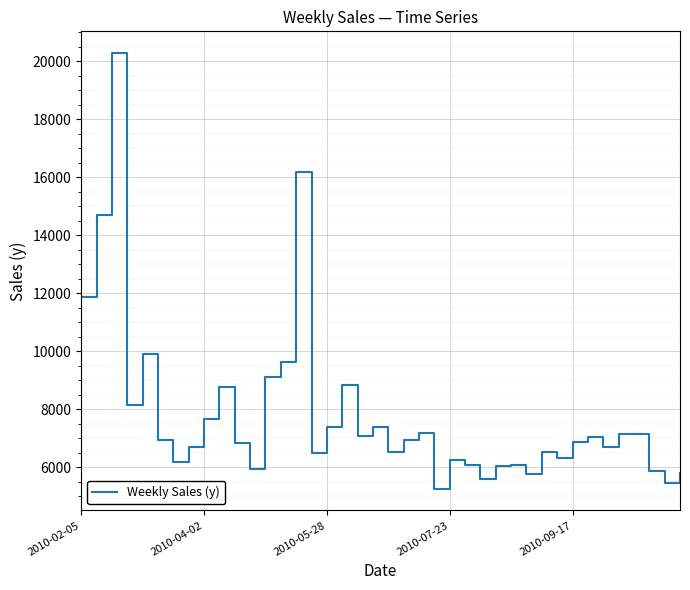

What is the minimum value shown in the chart?

5251.9